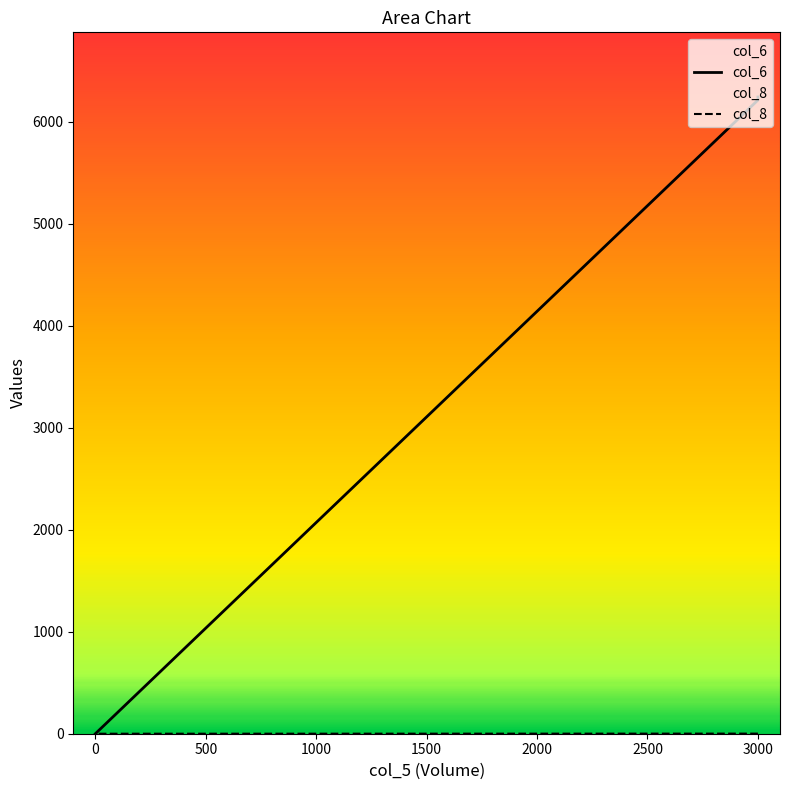

The col_8 series shows 2 at 3000. True or false?

False